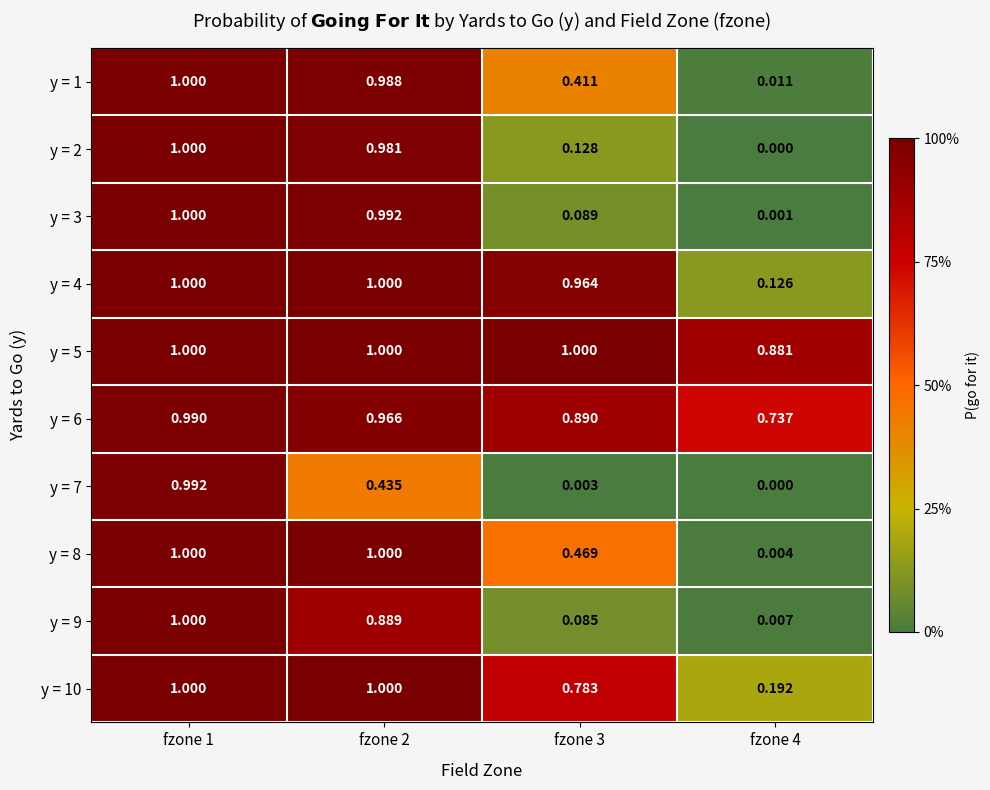

Is the value of y = 5 at fzone 1 greater than the value of y = 9 at fzone 3?

Yes